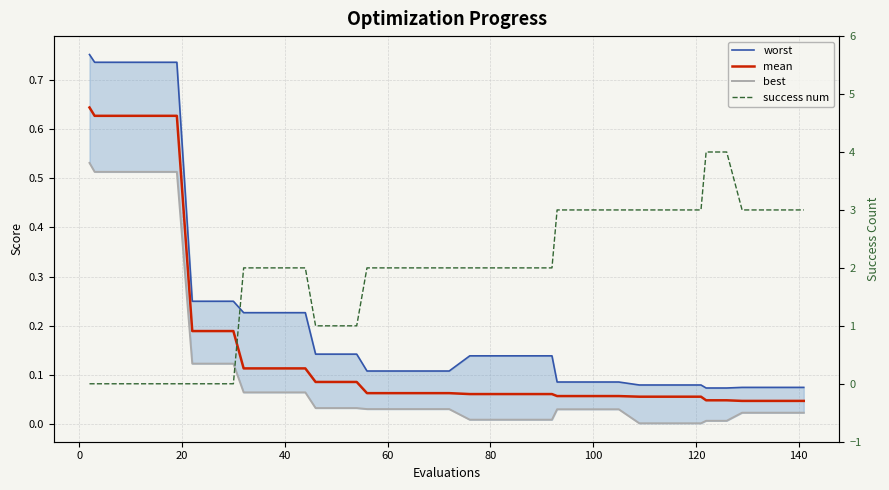

Which series has the largest range (max minus min)?

success num